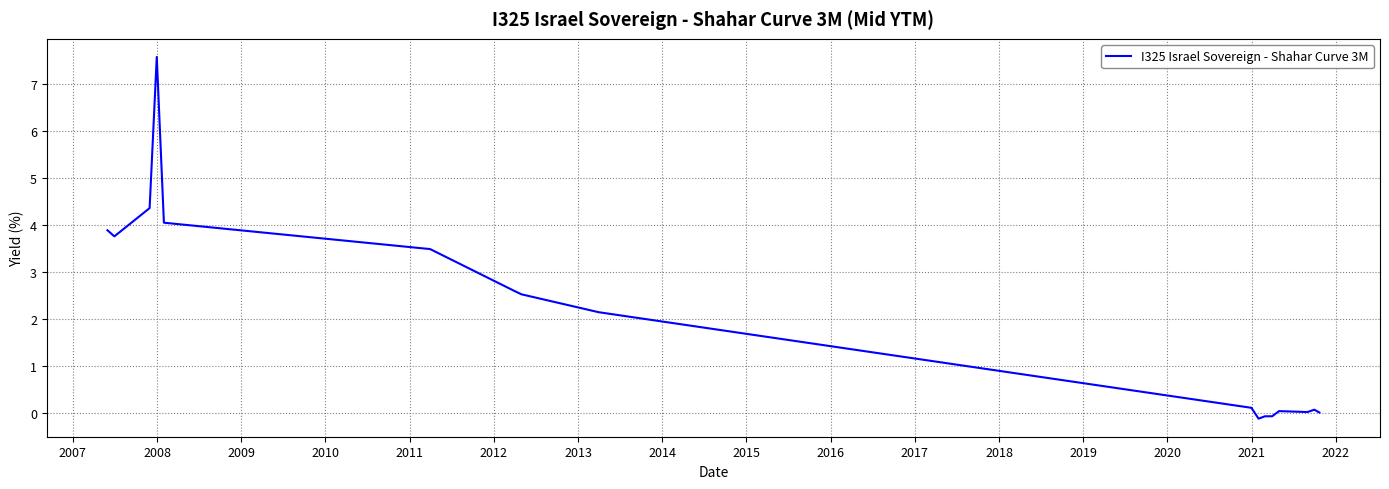

What is the difference between the maximum and minimum values?

7.7